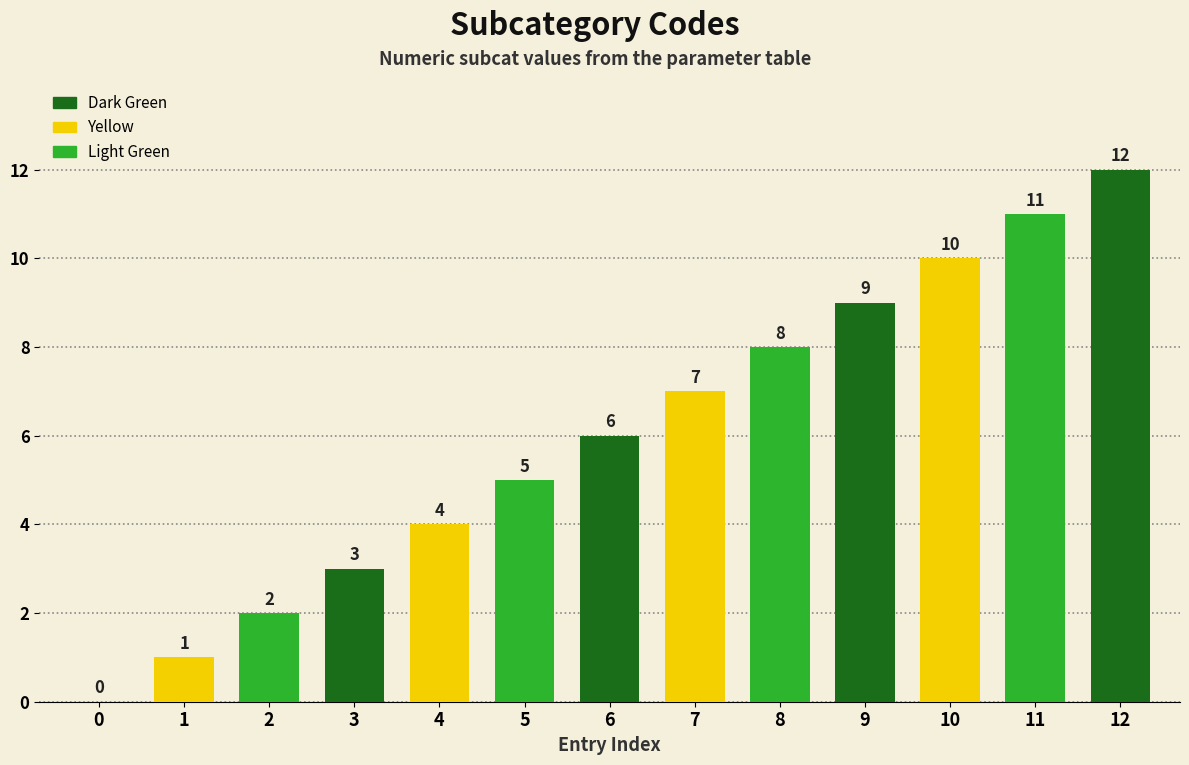

What is the sum of the values at 11 and 6?

17